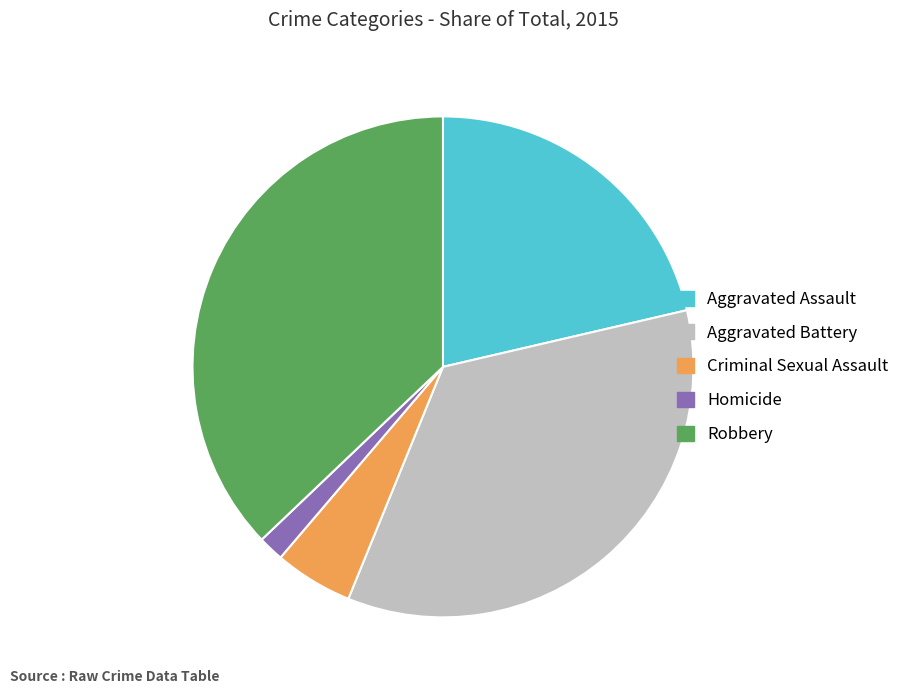

Do Aggravated Battery and Aggravated Assault together represent more than half of the pie?

Yes